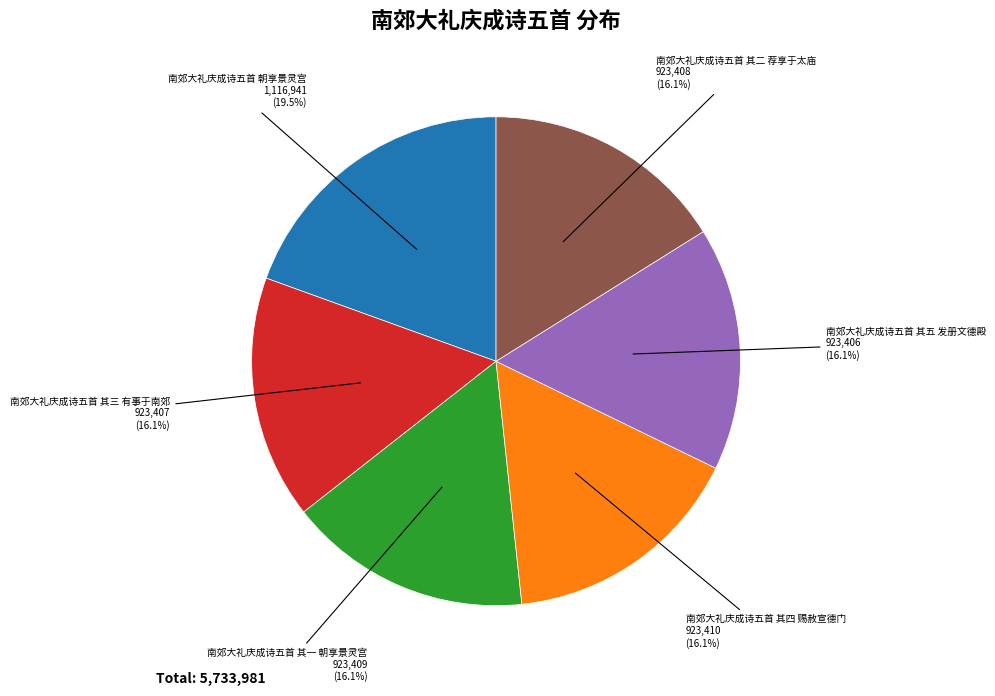

Is there any slice that represents more than half of the pie?

No